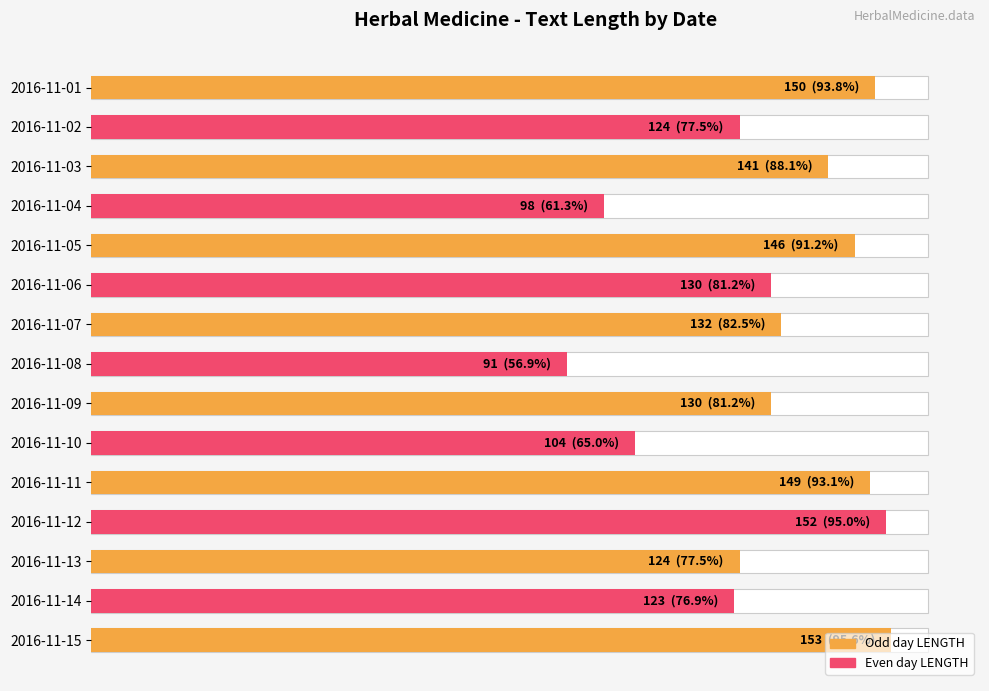

What is the difference between the values at 120 and 100?

2